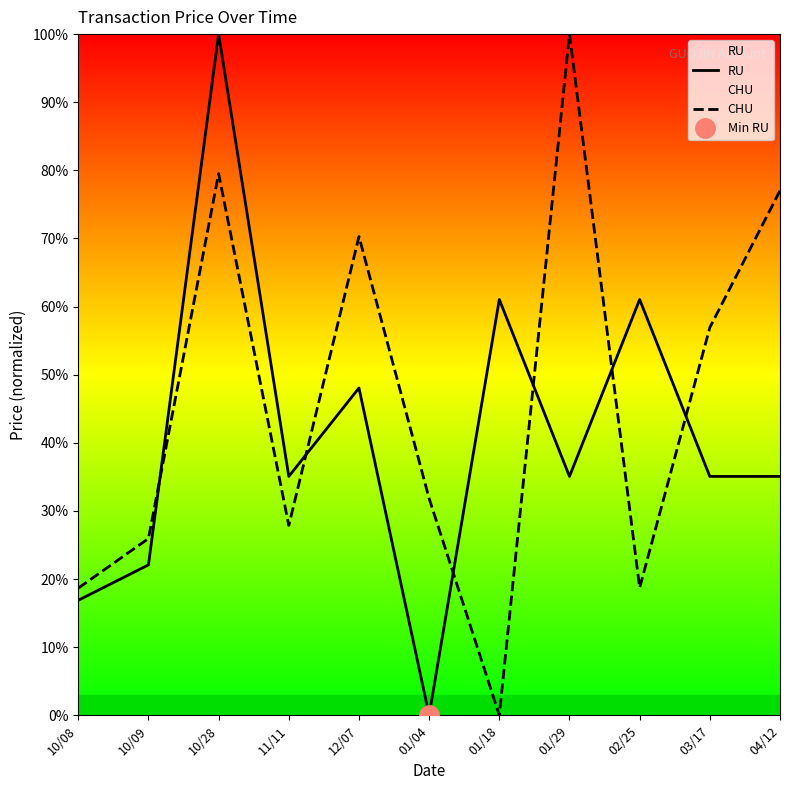

At which label does RU first exceed 35?

10/28